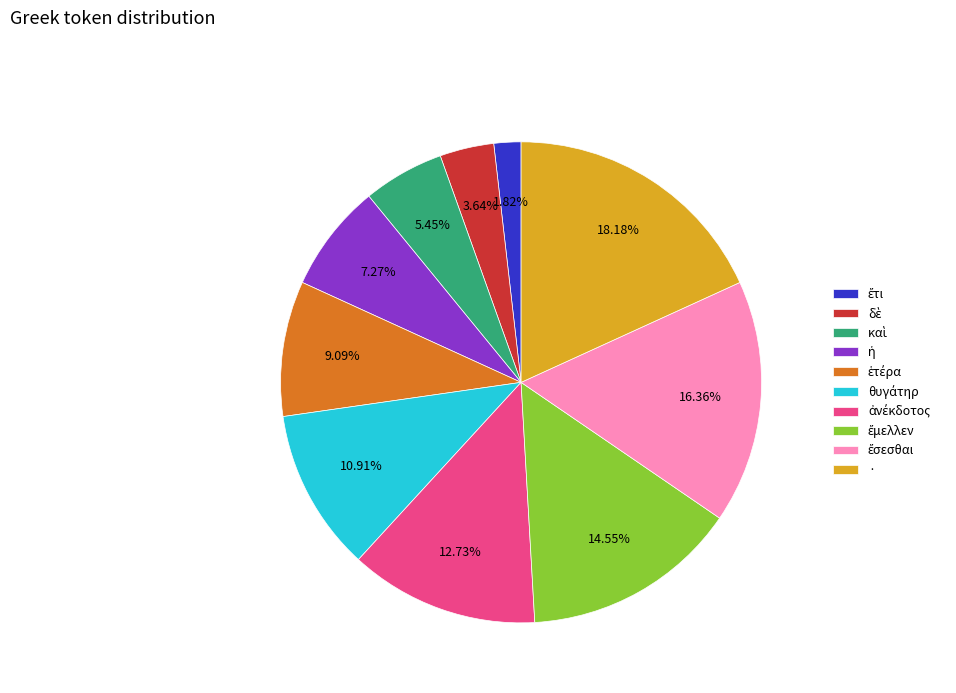

Is there a majority slice in this chart?

No